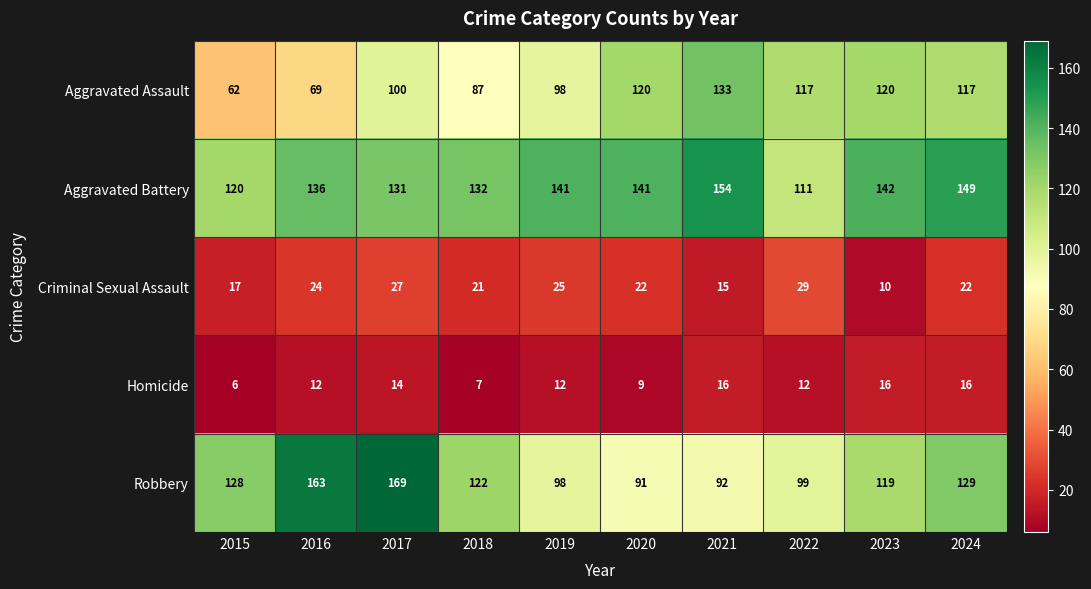

What is the difference between the second highest and second lowest values in the Robbery series?

71